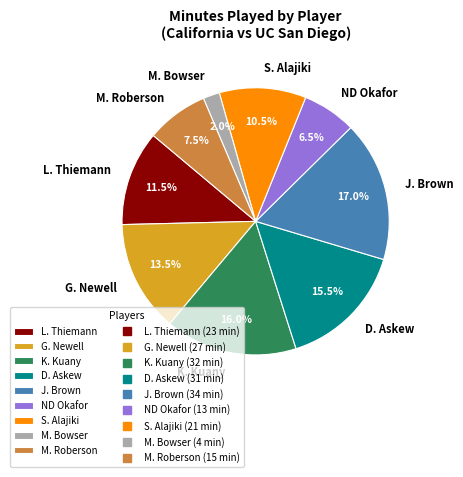

Is it true that J. Brown is 7% of the pie?

False